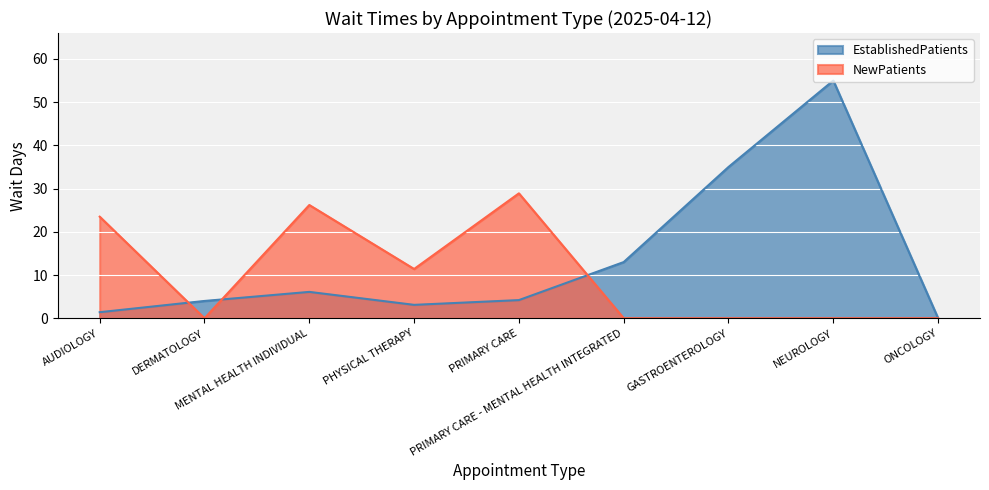

Where do NewPatients and EstablishedPatients first cross each other?

AUDIOLOGY and DERMATOLOGY